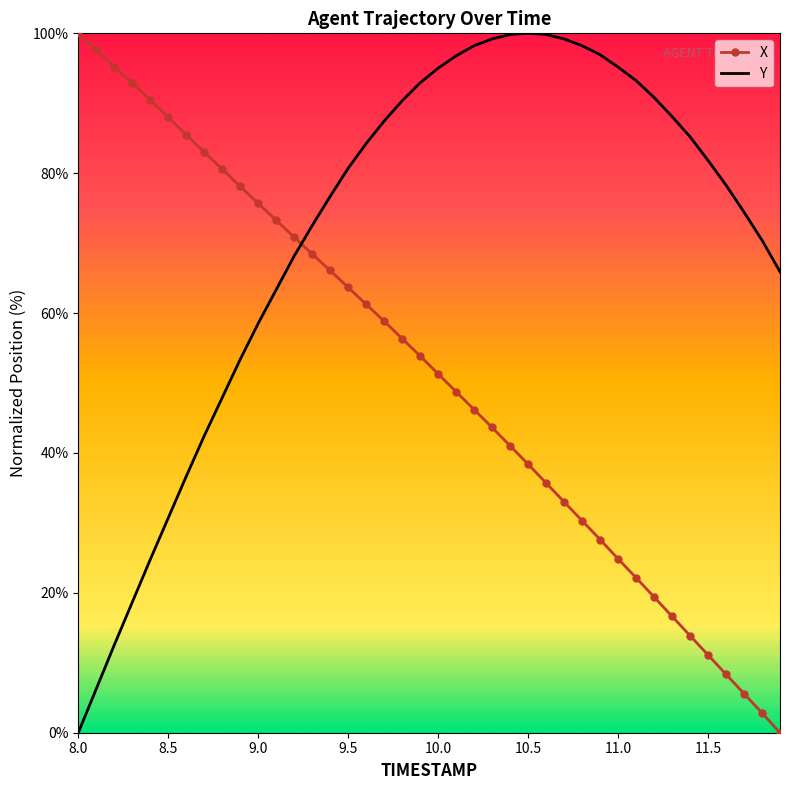

How many intersections are there between X and Y?

1